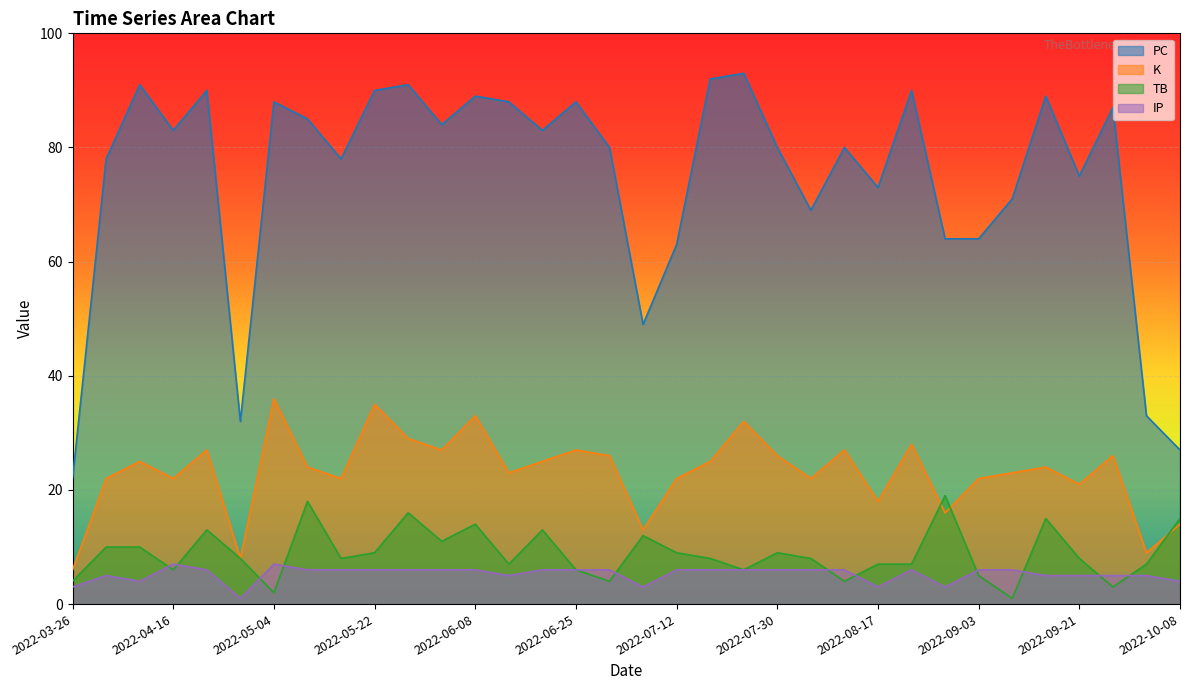

How many lines are shown in the chart?

4